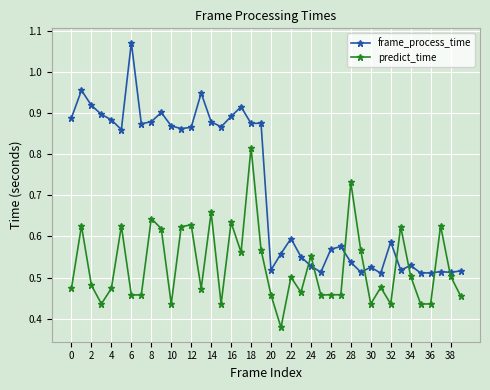

After their last crossing, which series has the higher values: frame_process_time or predict_time?

frame_process_time